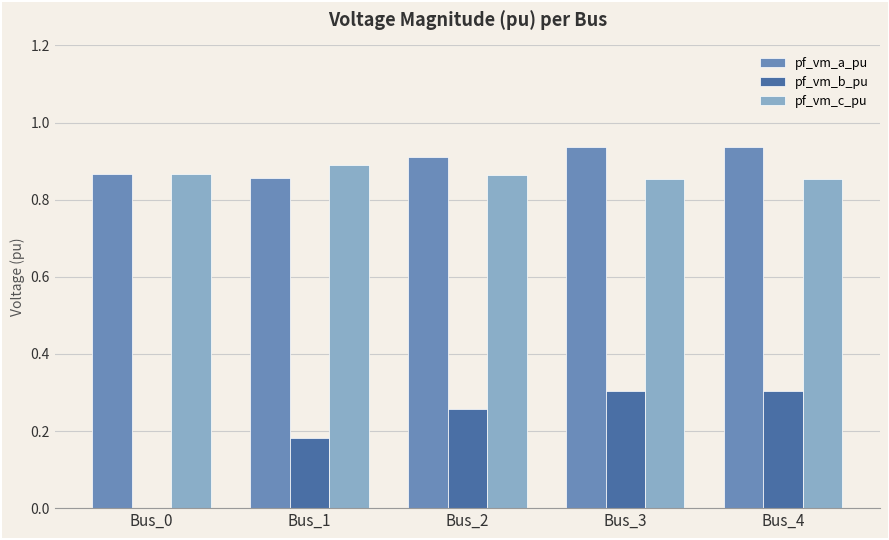

At which label does pf_vm_c_pu reach its peak?

Bus_1